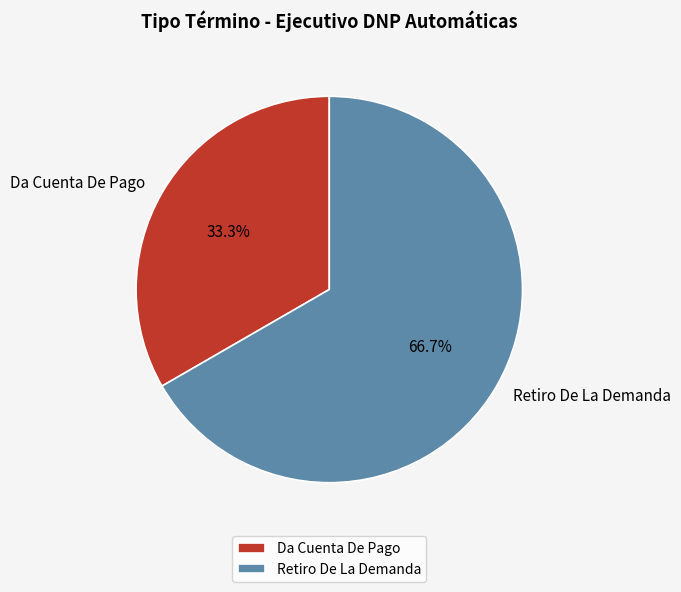

How many segments does this pie chart have?

2